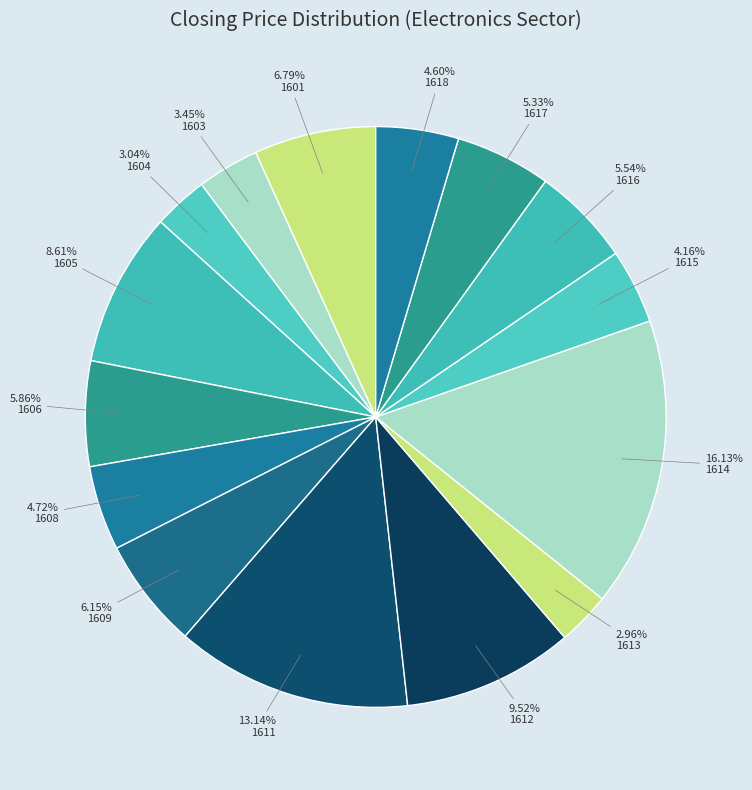

What percentage is the 1614 slice, to the nearest percent?

16%